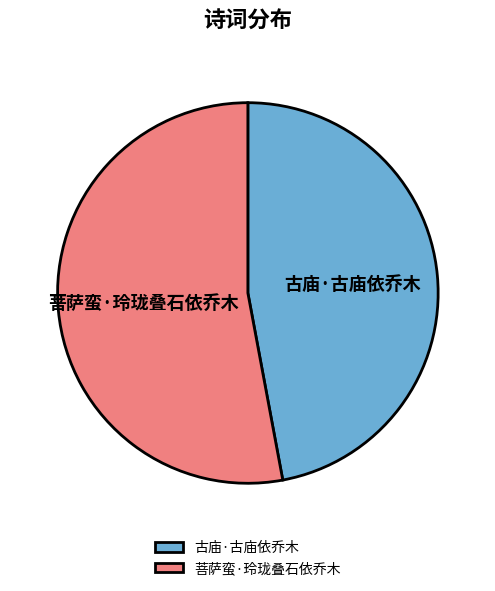

Do 古庙·古庙依乔木 and 菩萨蛮·玲珑叠石依乔木 together represent more than half of the pie?

Yes